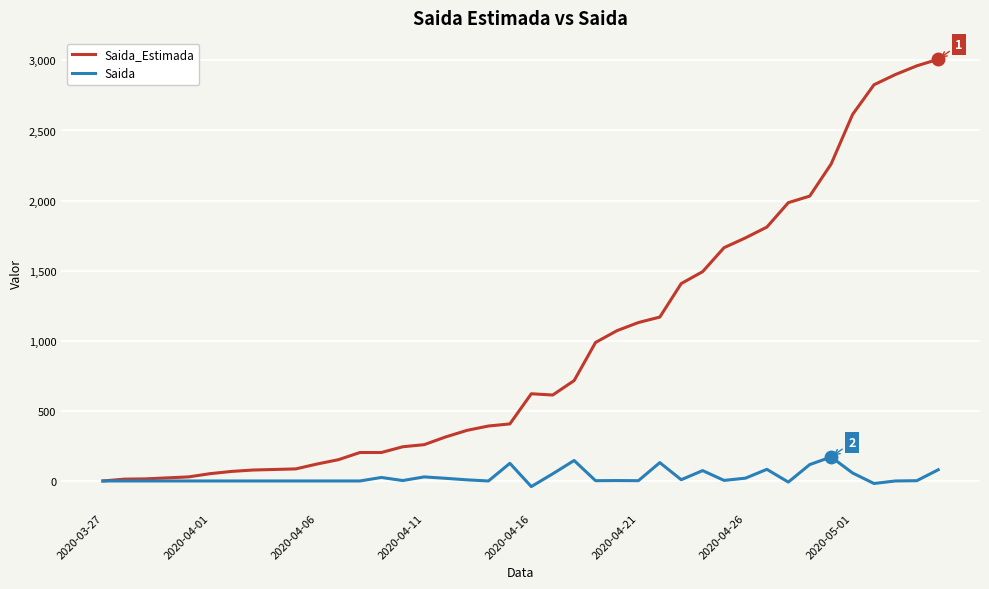

Which series has the largest range (max minus min)?

Saida_Estimada